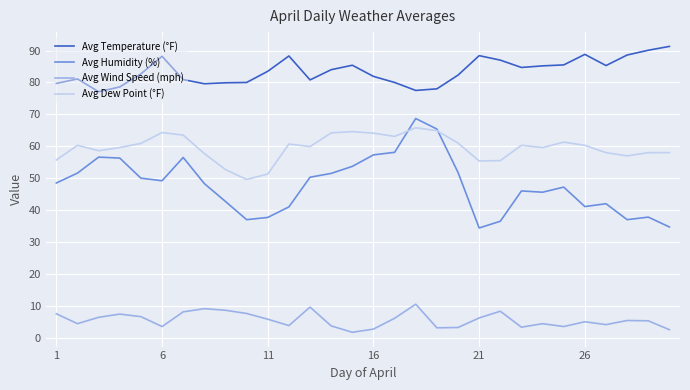

List the series in order of their overall mean, lowest first.

Avg Wind Speed (mph), Avg Humidity (%), Avg Dew Point (°F), Avg Temperature (°F)